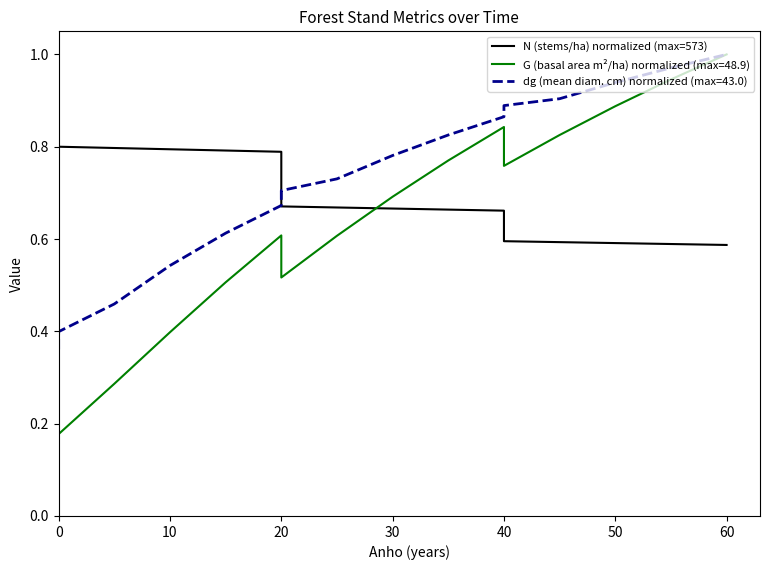

What is the average value?

0.8